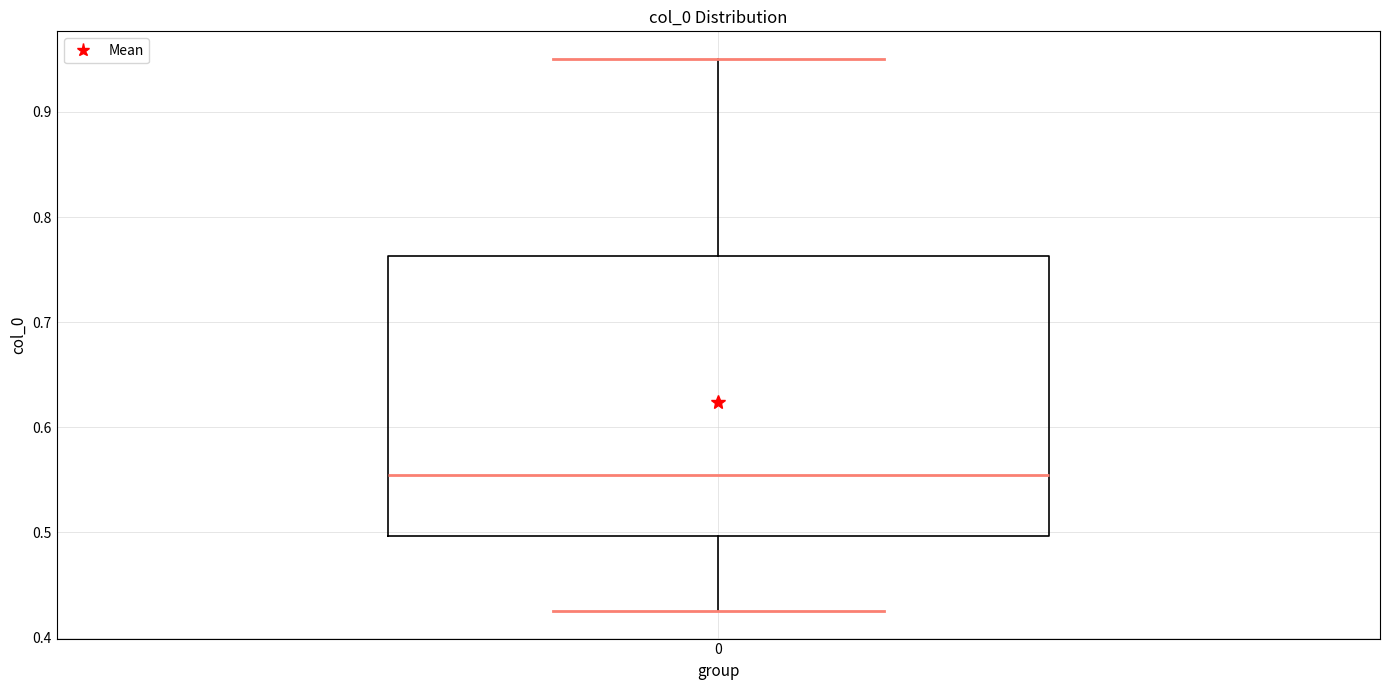

Where does the upper whisker of the box at x = 0 end on the y-axis? The values are not printed on the chart, so give them approximately, as read against the axis.

0.95